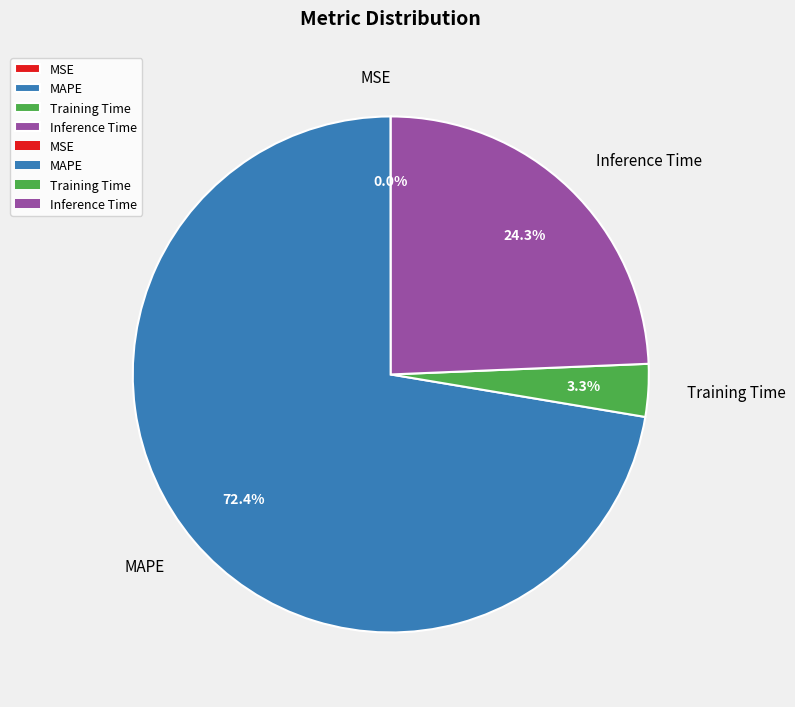

Is there a majority slice in this chart?

Yes